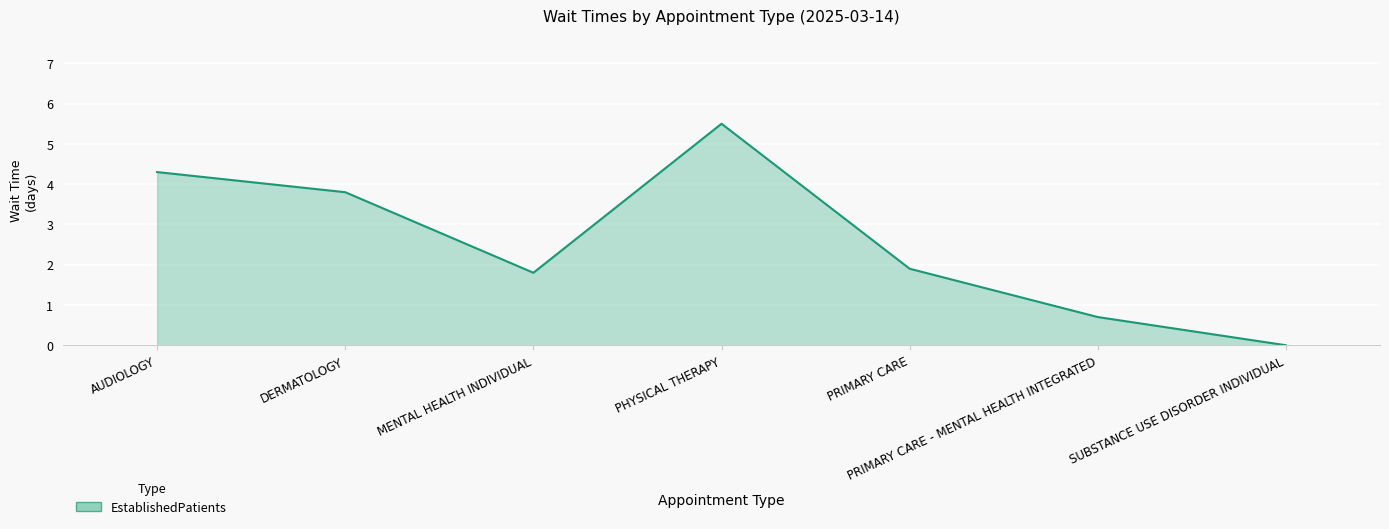

Reading left to right, extract all data points from this chart.

AUDIOLOGY=4.3	DERMATOLOGY=3.8	MENTAL HEALTH INDIVIDUAL=1.8	PHYSICAL THERAPY=5.5	PRIMARY CARE=1.9	PRIMARY CARE - MENTAL HEALTH INTEGRATED=0.7	SUBSTANCE USE DISORDER INDIVIDUAL=0.0